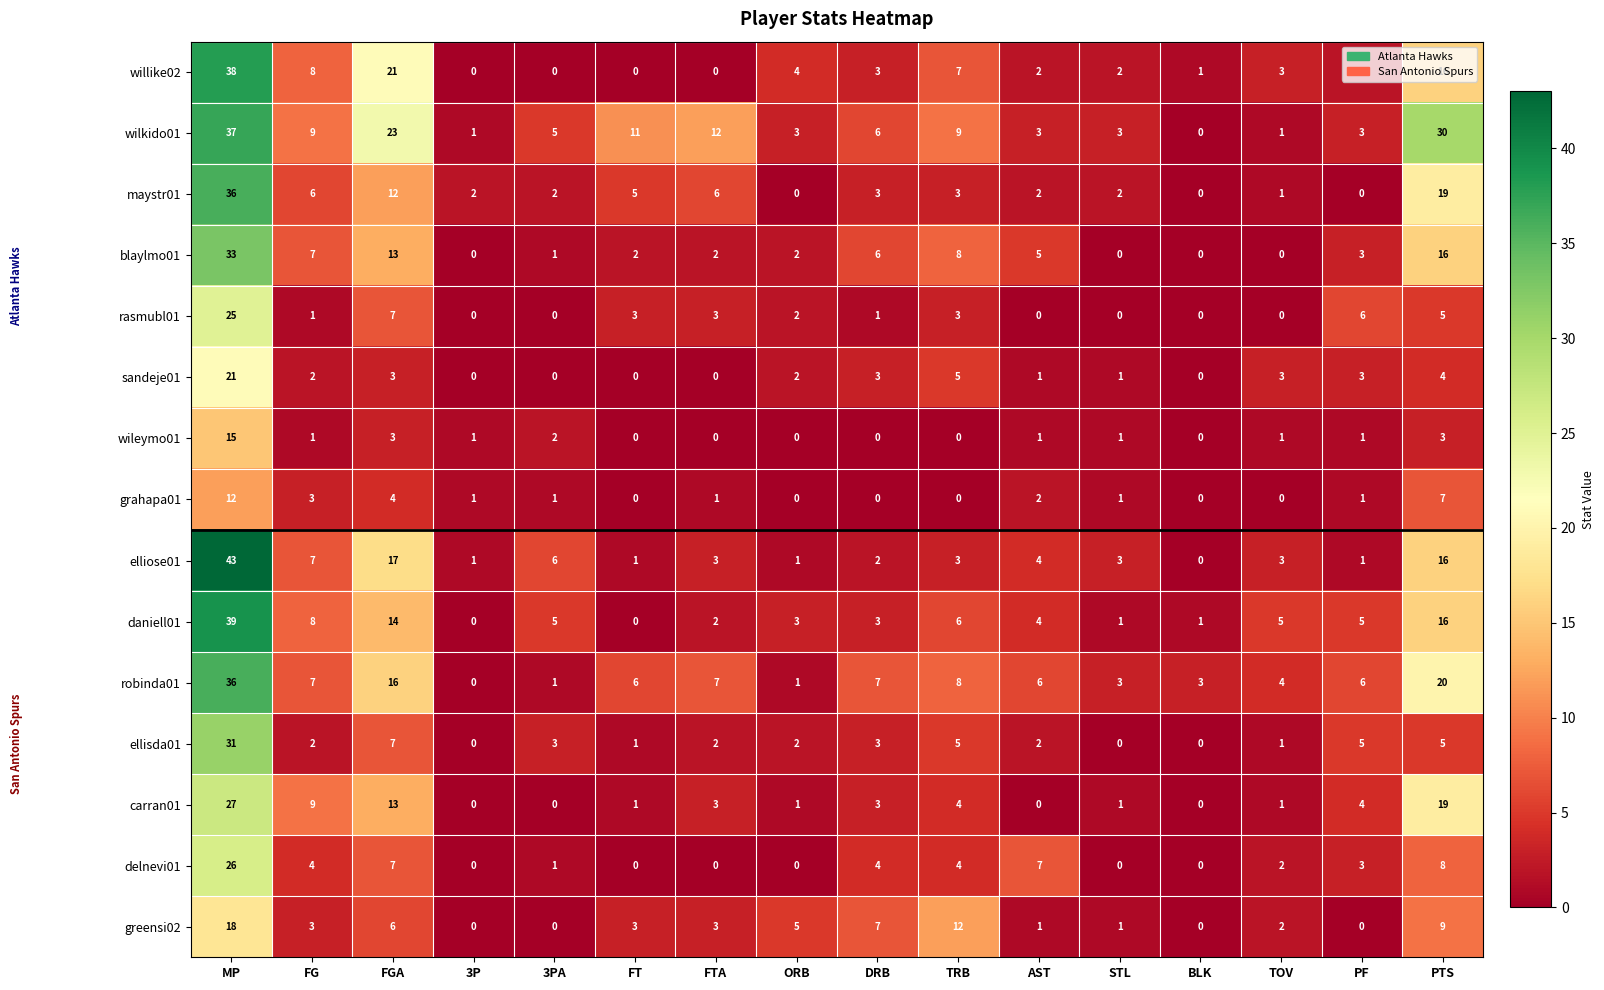

How many values in the wileymo01 series are below 1?

6